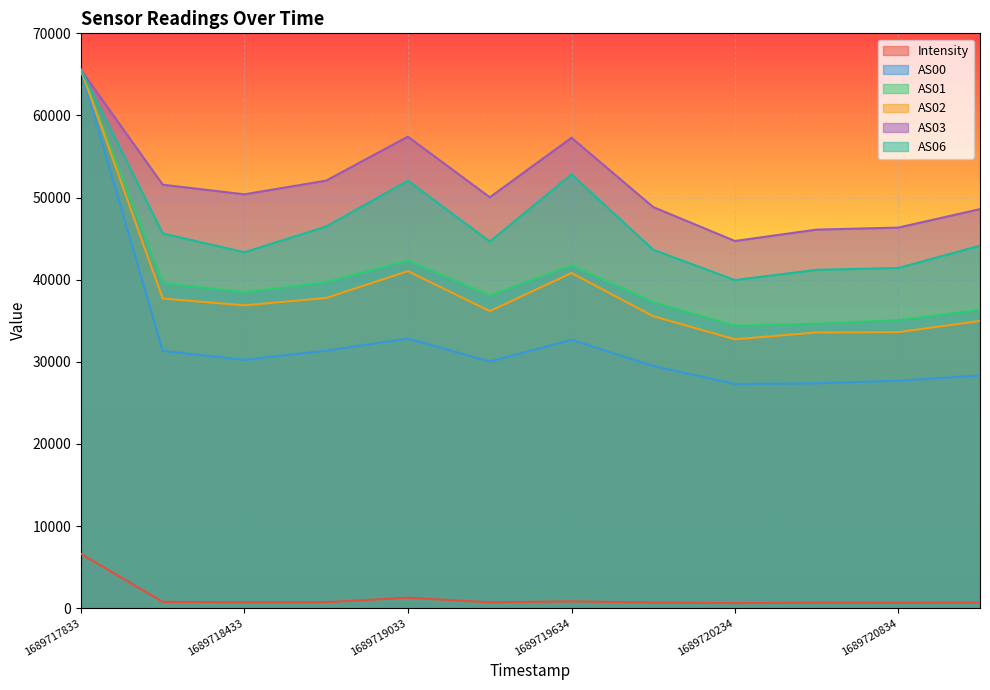

At which label does AS02 reach its peak?

1689717833